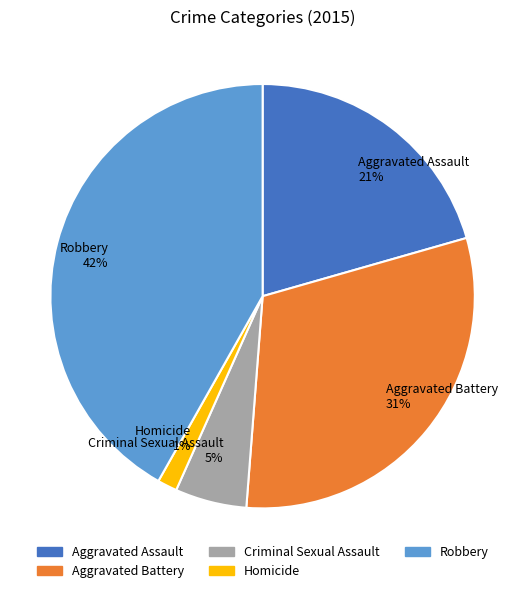

Does any single category account for the majority?

No